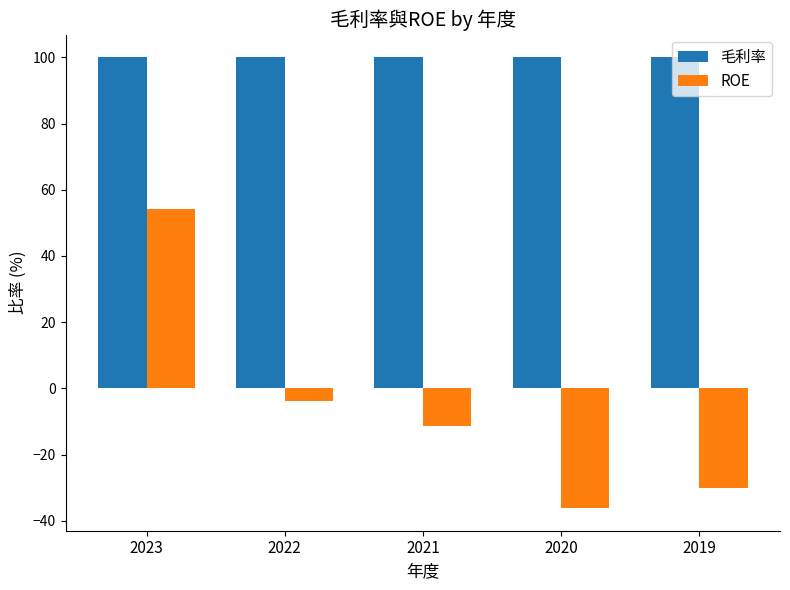

Is it true that ROE equals -36.2 at 2020?

True